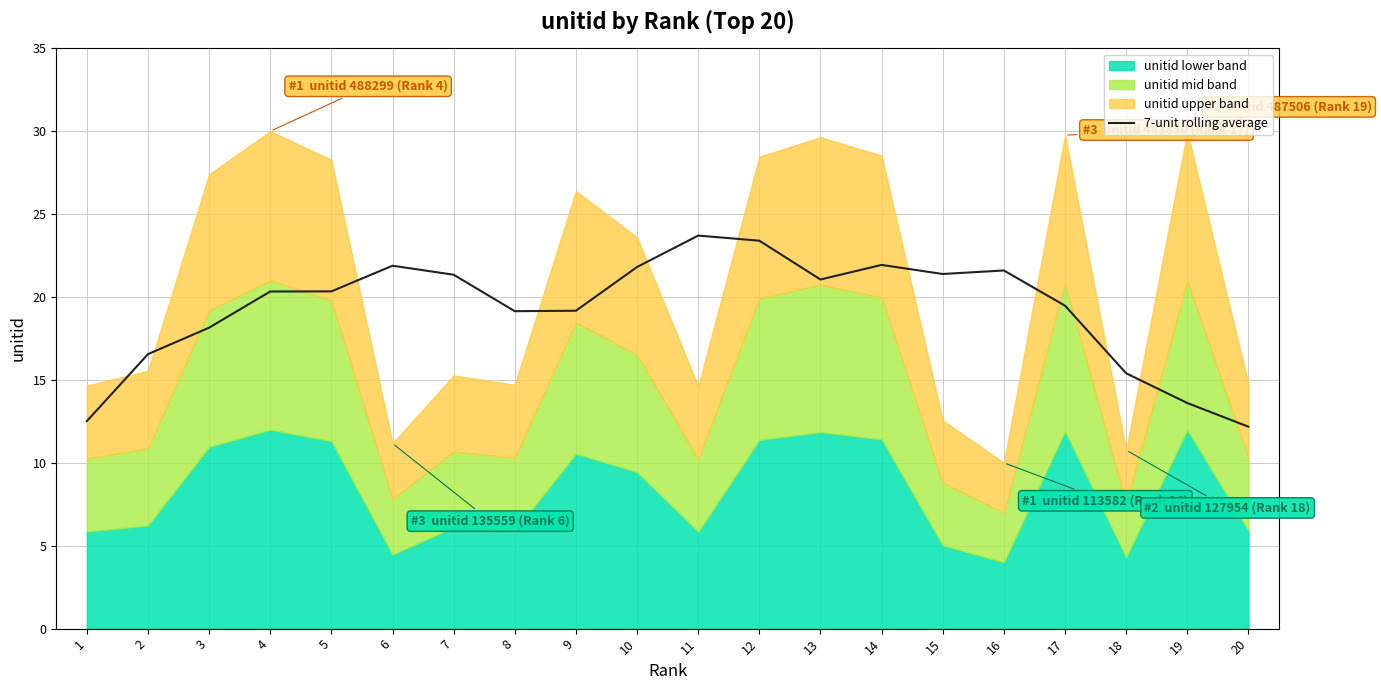

List the labels in order of value, smallest first.

20, 1, 19, 18, 2, 3, 8, 9, 17, 4, 5, 13, 7, 15, 16, 10, 6, 14, 12, 11